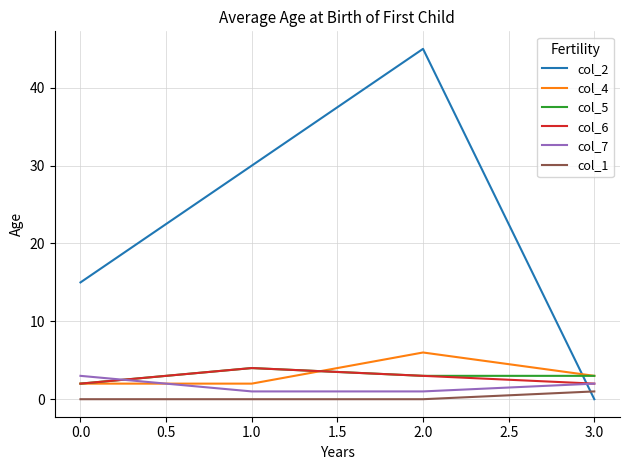

Between 0.0 and 2.0, which series saw the biggest shift?

col_2